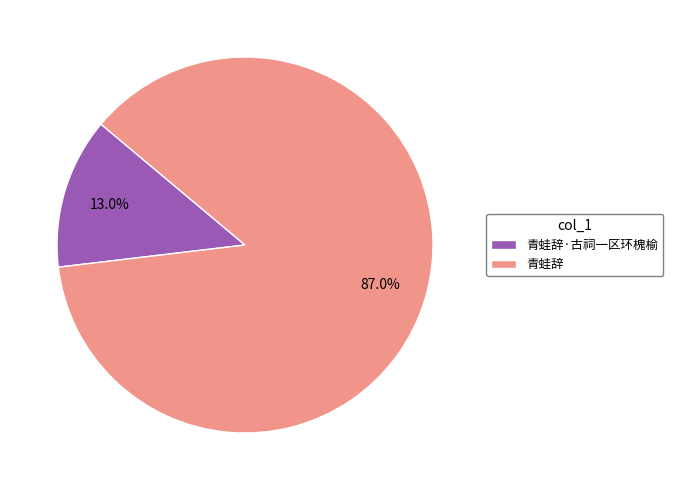

Between 青蛙辞·古祠一区环槐榆 and 青蛙辞, which is larger?

青蛙辞